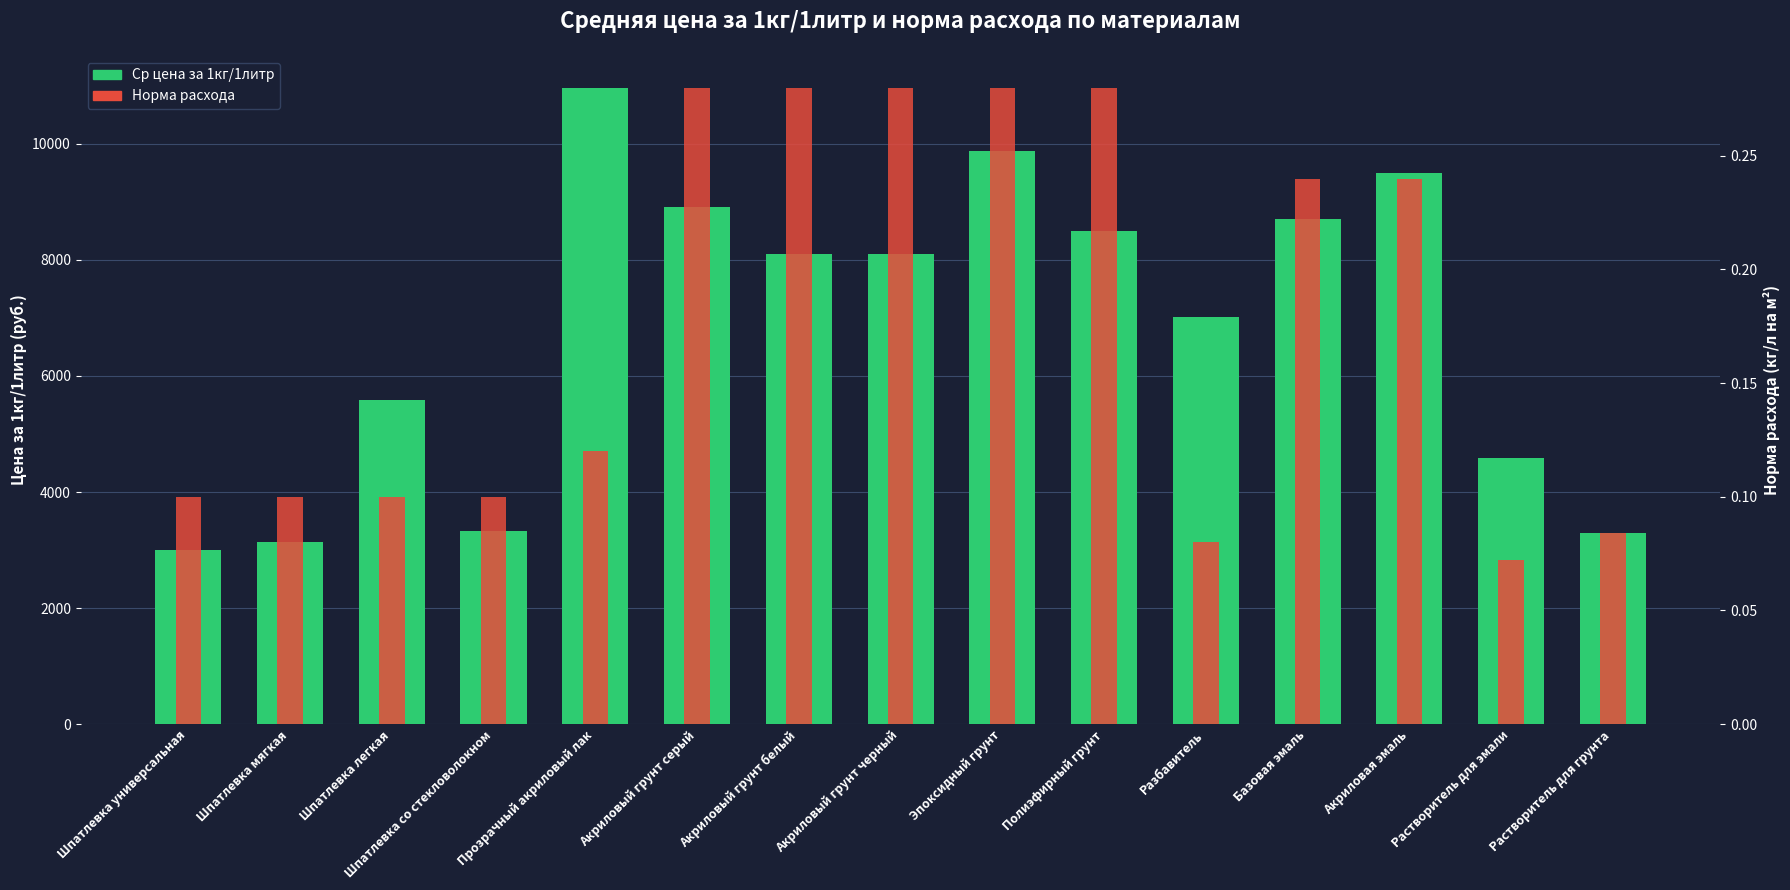

What is the value of the Ср цена за 1кг/1литр bar at the 3rd from the left?

5578.7